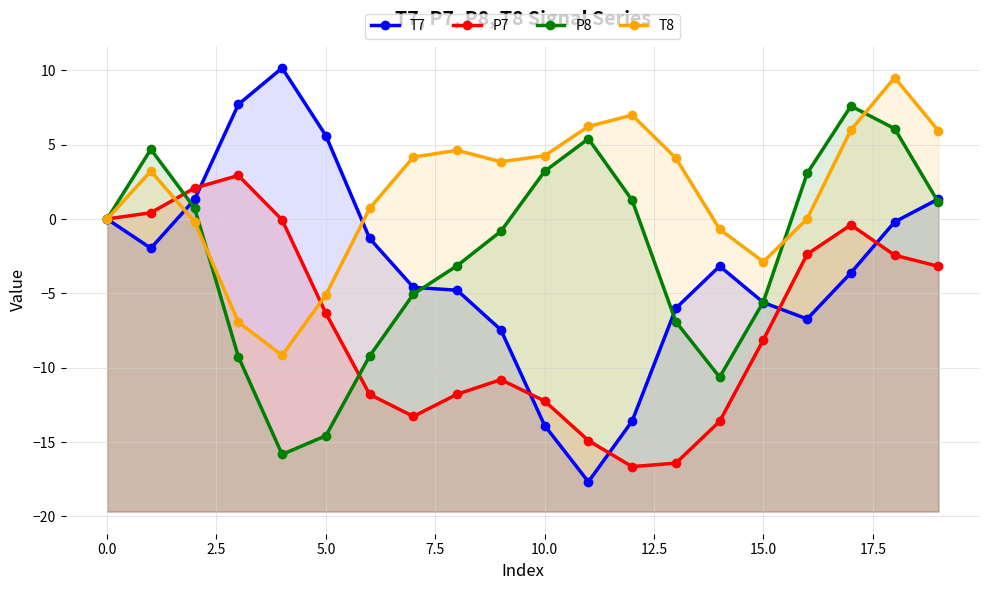

True or false: T7 has a value of 4.0 at 5.0.

False